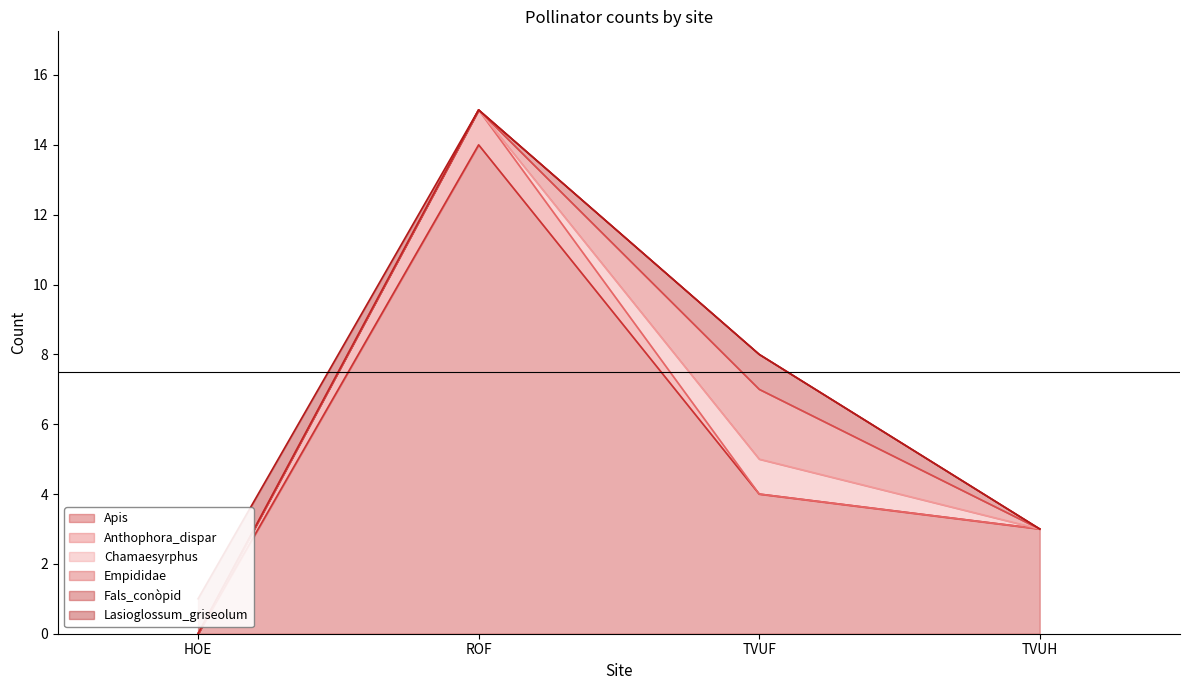

Between HOE and ROF, which series saw the biggest shift?

Apis